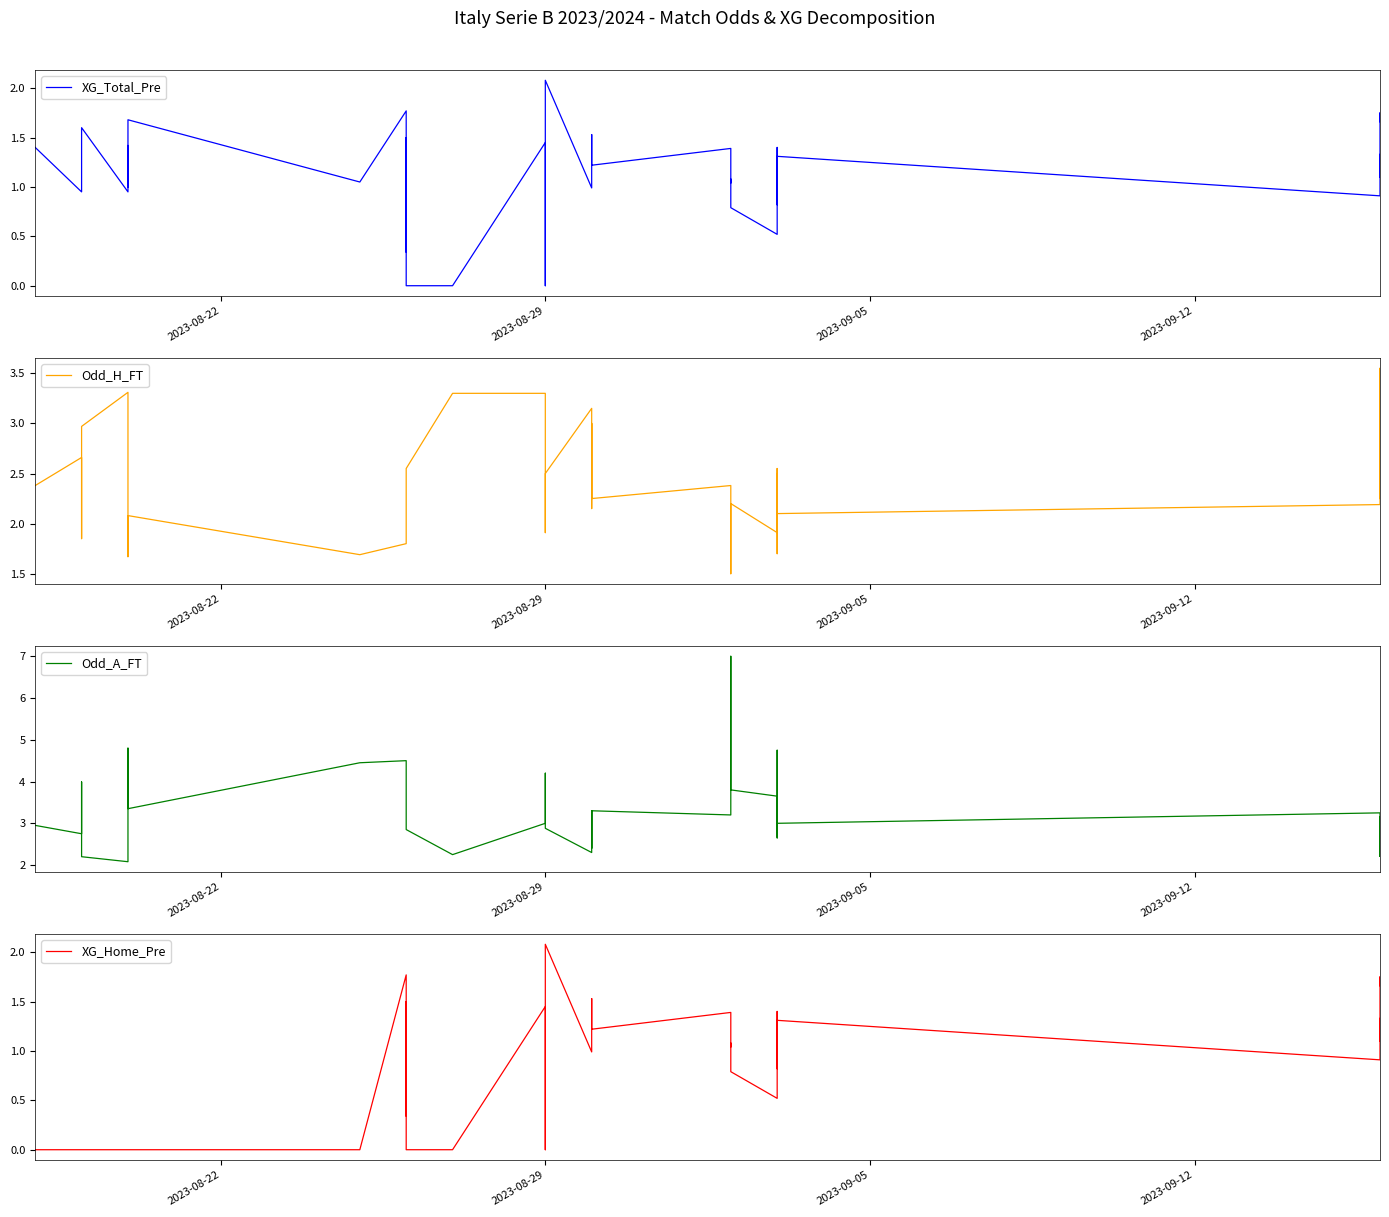

True or false: XG_Total_Pre and Odd_A_FT cross at least once.

False